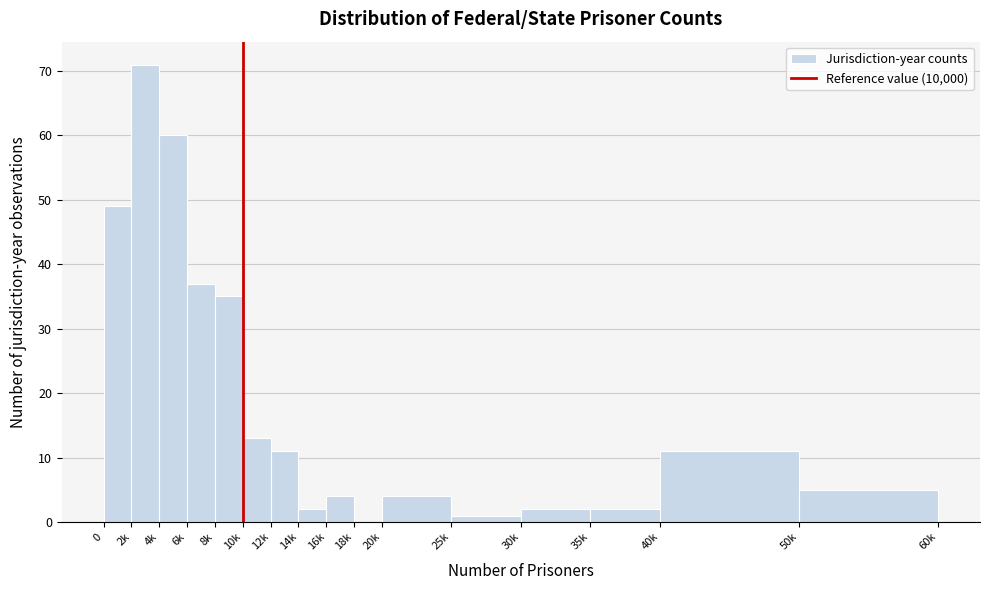

Reading left to right, transcribe all the data shown in this chart.

0=49	2k=71	4k=60	6k=37	8k=35	10k=13	12k=11	14k=2	16k=4	18k=0	20k=4	25k=1	30k=2	35k=2	40k=11	50k=5